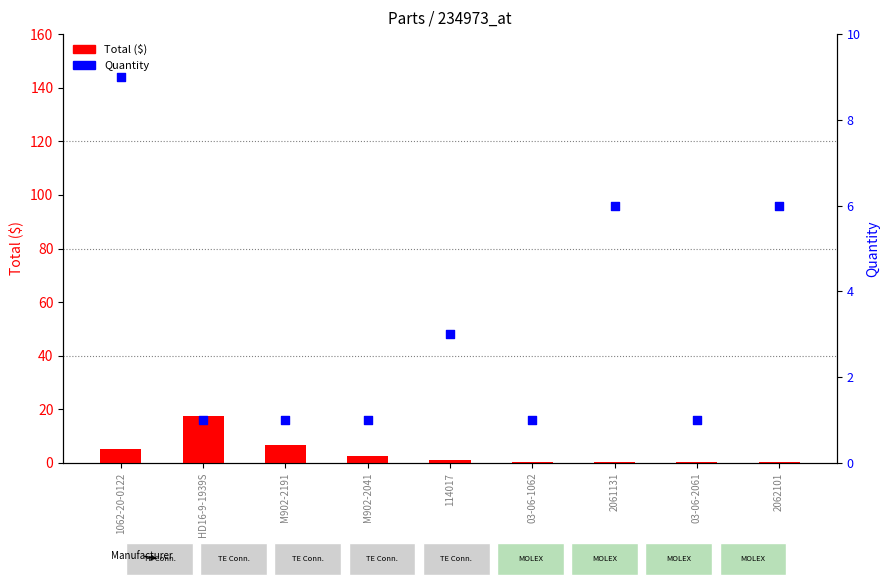

Is the value of Total ($) at 03-06-2061 greater than the value of Quantity at M902-2041?

No